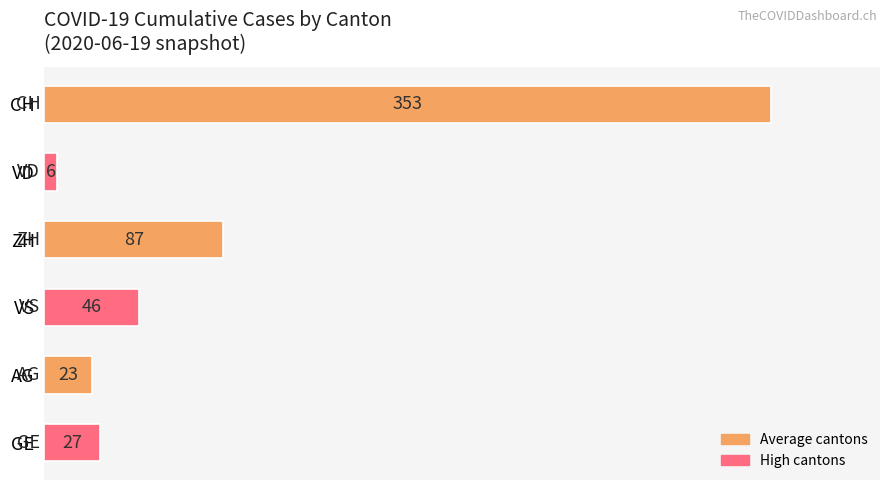

What is the approximate value at CH?

353